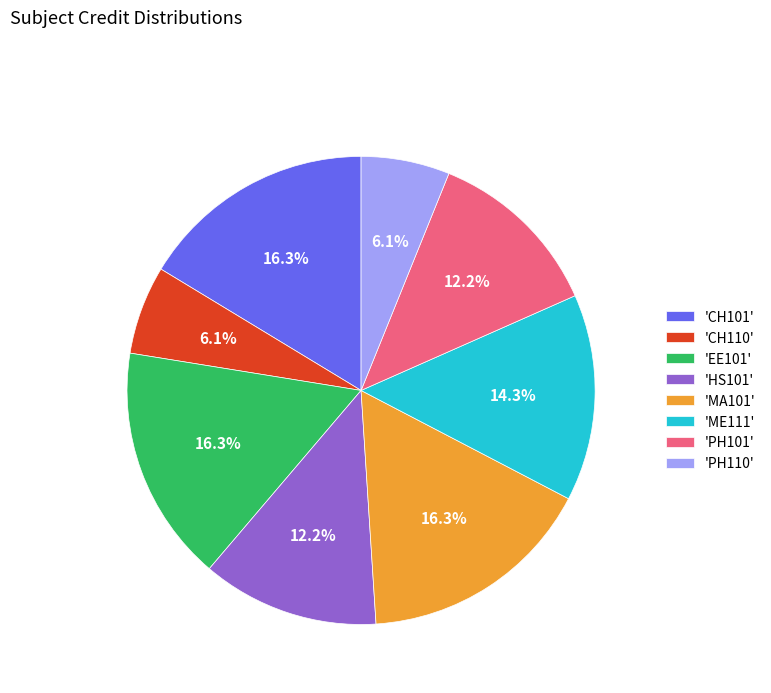

Is there a majority slice in this chart?

No